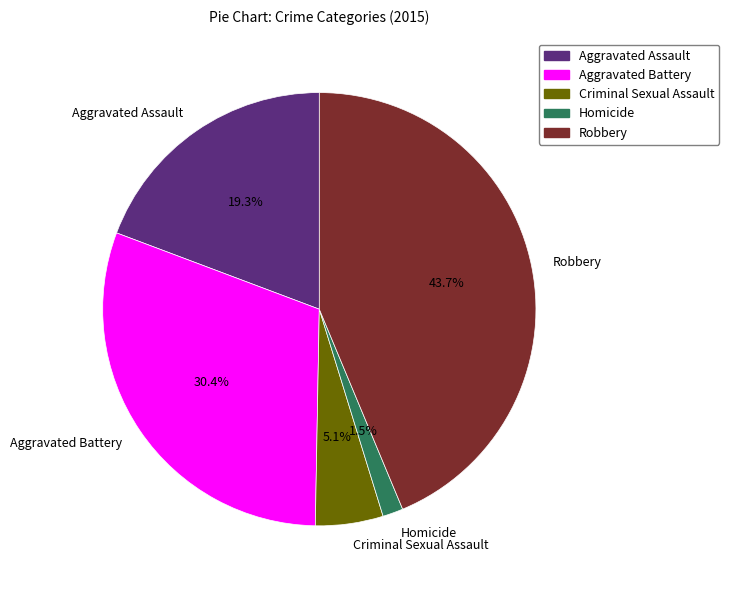

Is there any slice that represents more than half of the pie?

No